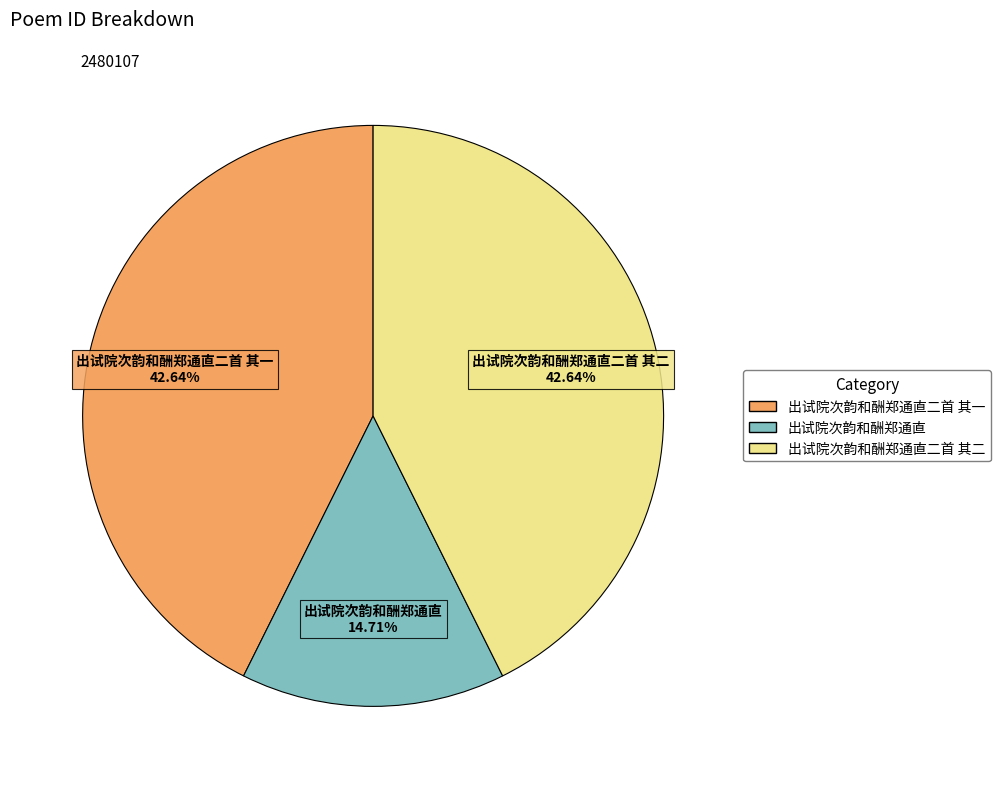

Combined, what portion of the pie is 出试院次韵和酬郑通直二首 其一 and 出试院次韵和酬郑通直?

57.4%